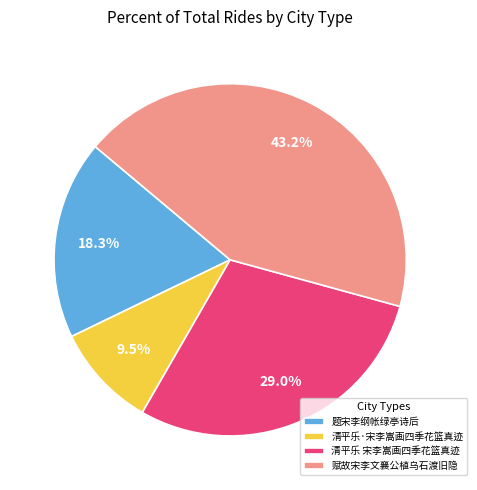

Between 清平乐 宋李嵩画四季花篮真迹 and 赋故宋李文襄公植乌石渡旧隐, which is larger?

赋故宋李文襄公植乌石渡旧隐